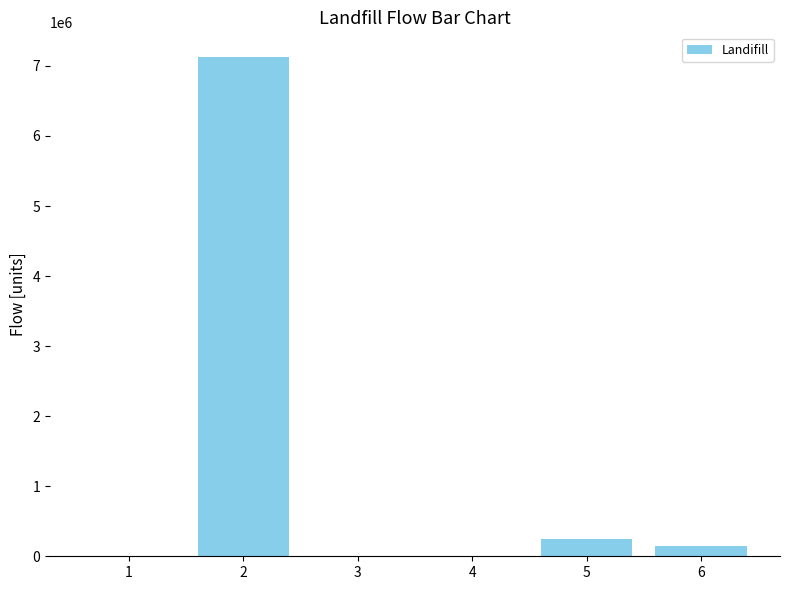

Read the value at 6.

140326.8